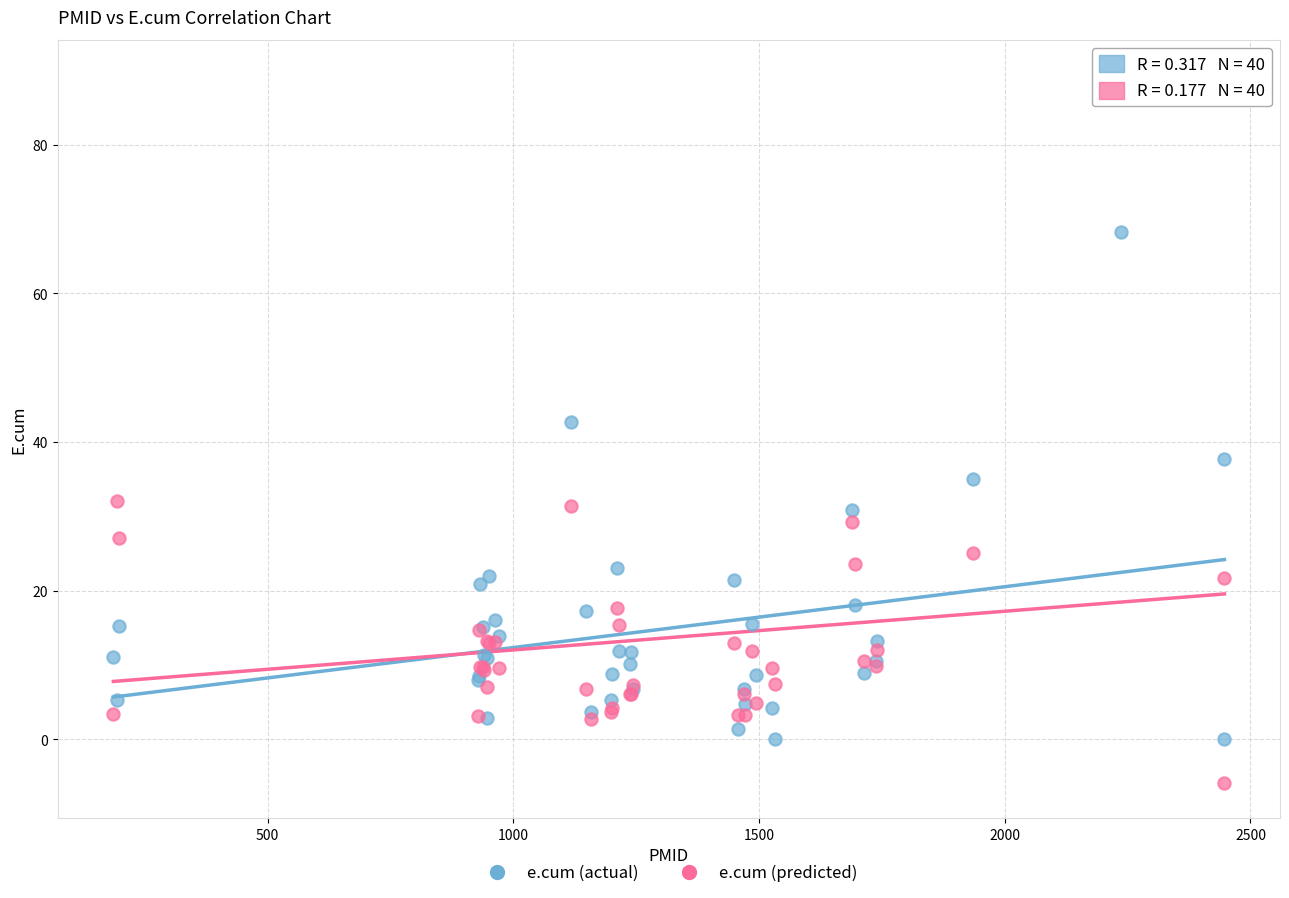

In the e.cum (predicted) series, what Y value is closest to 41?

32.0